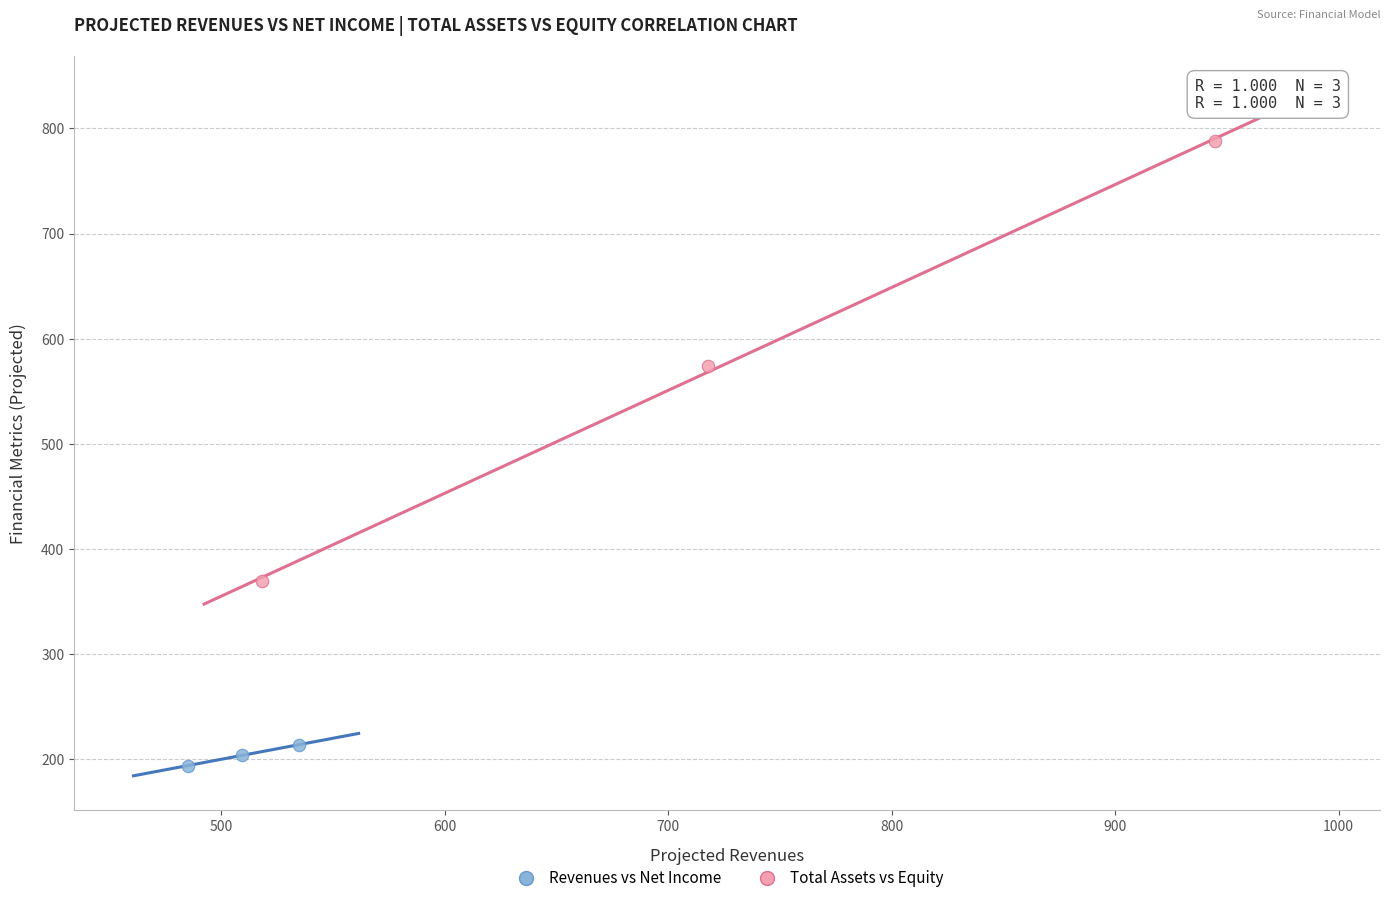

Which series reaches the maximum Y coordinate?

Total Assets vs Equity